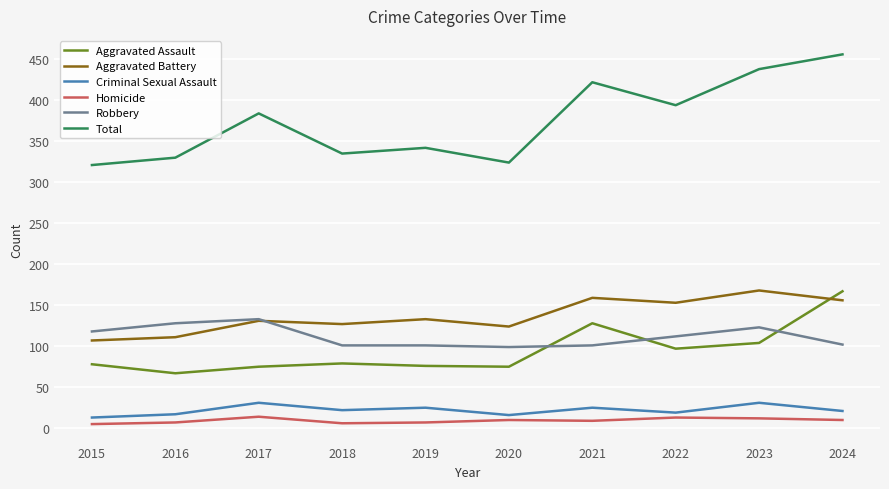

What is the difference between the highest and lowest values at 2024?

446